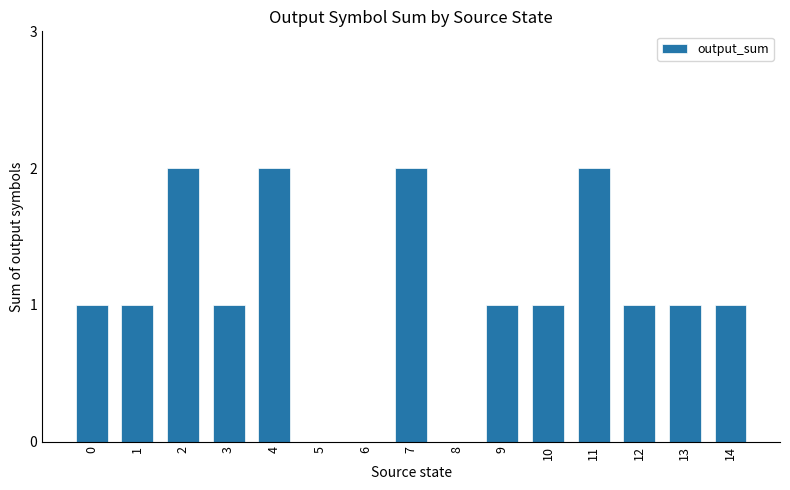

Does the chart contain stacked bars?

No